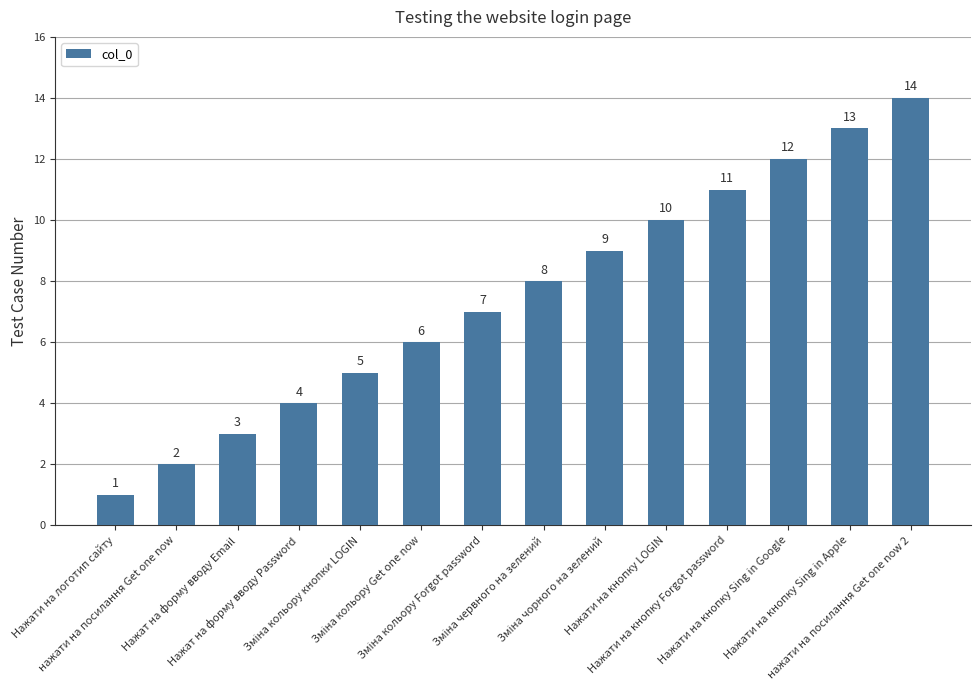

Reading left to right, transcribe all the data shown in this chart.

1	2	3	4	5	6	7	8	9	10	11	12	13	14